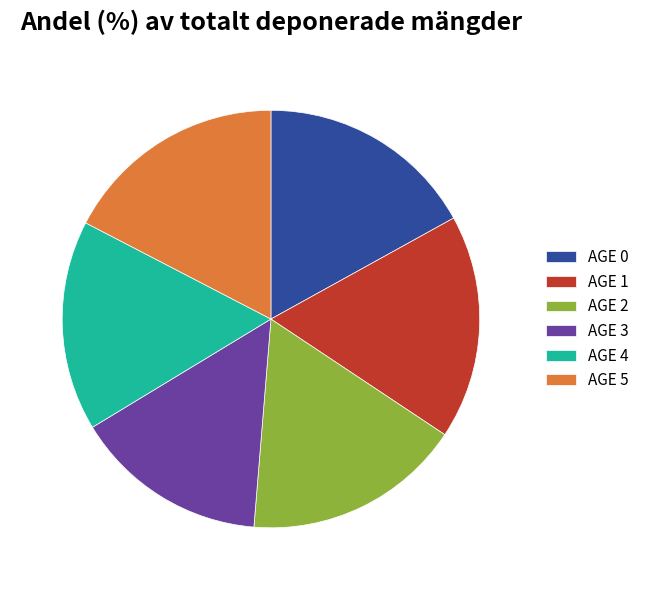

Between AGE 2 and AGE 3, which is larger?

AGE 2